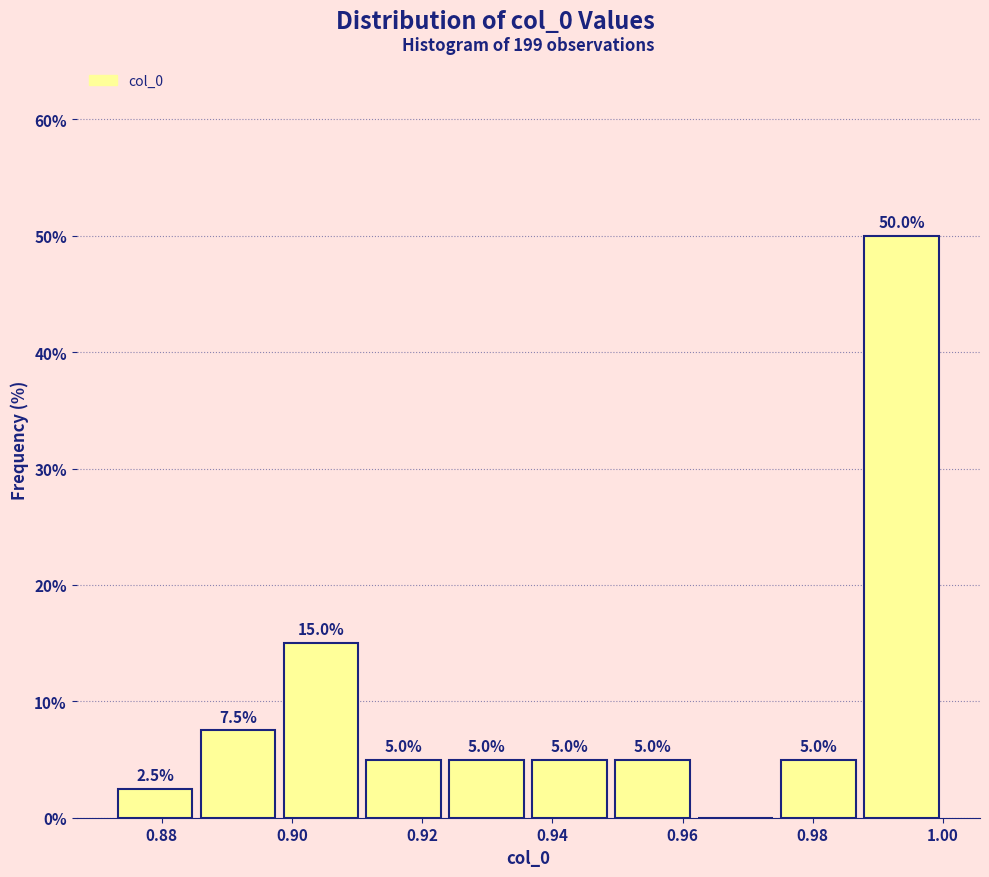

Which range on the x-axis has the tallest bar?

0.988 to 1.000